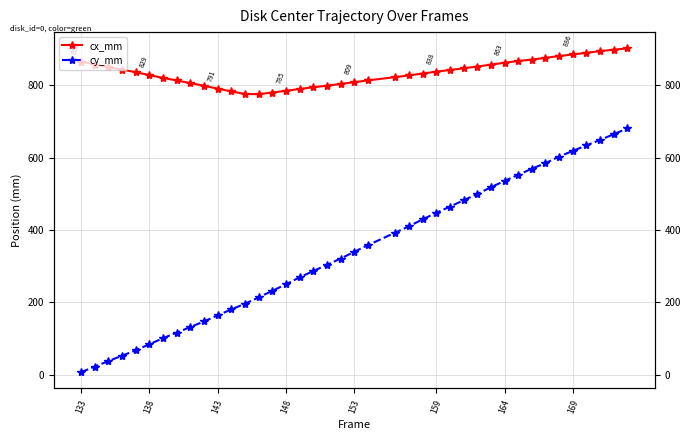

Is the value of cy_mm at 33 greater than the value of cx_mm at 169?

No